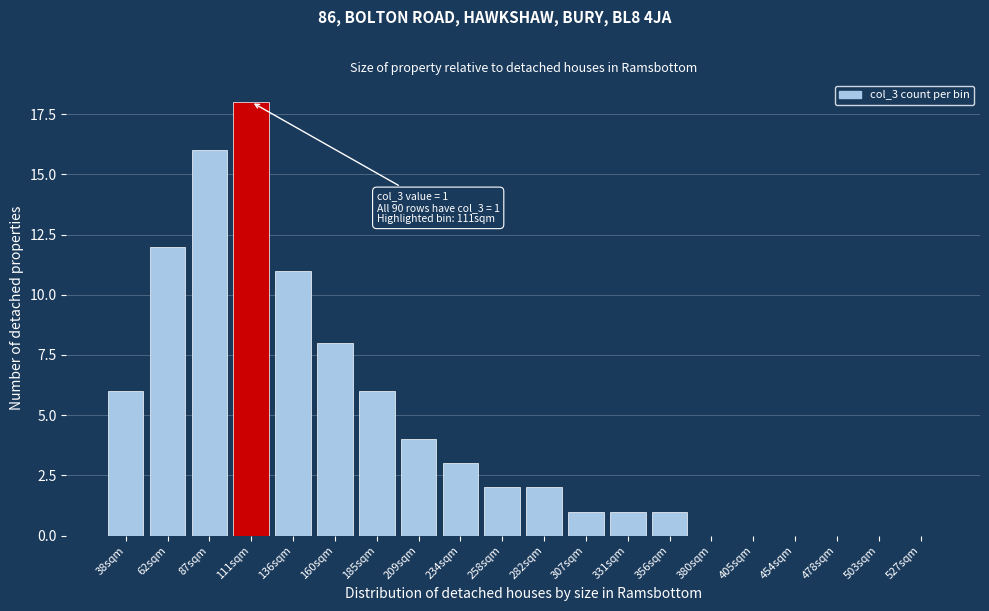

Reading left to right, list all the values displayed in this chart.

38sqm=6	62sqm=12	87sqm=16	111sqm=18	136sqm=11	160sqm=8	185sqm=6	209sqm=4	234sqm=3	258sqm=2	282sqm=2	307sqm=1	331sqm=1	356sqm=1	380sqm=0	405sqm=0	454sqm=0	478sqm=0	503sqm=0	527sqm=0